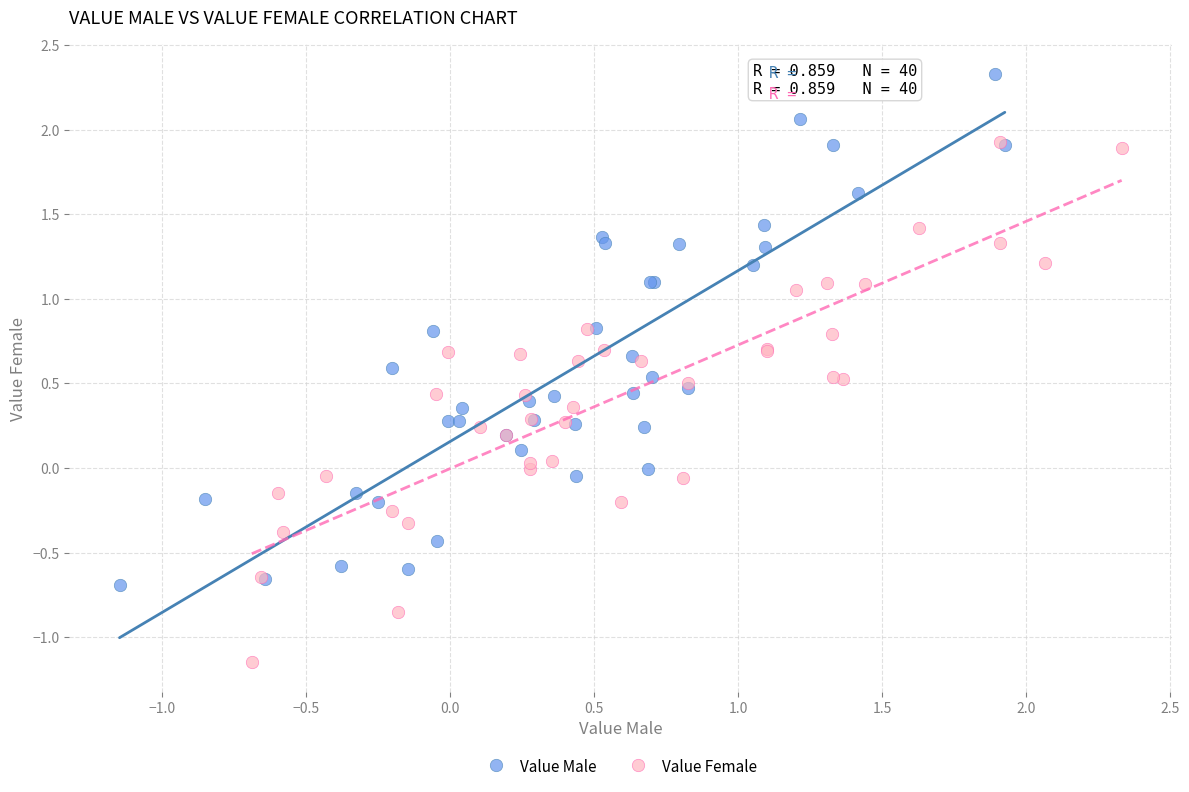

What are all the series names shown in the legend?

Value Male, Value Female